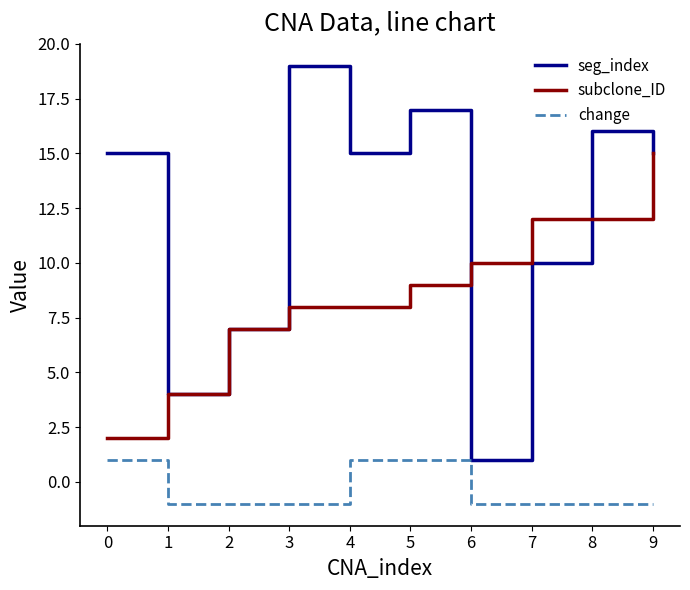

Between 4 and 6, which series saw the biggest shift?

seg_index